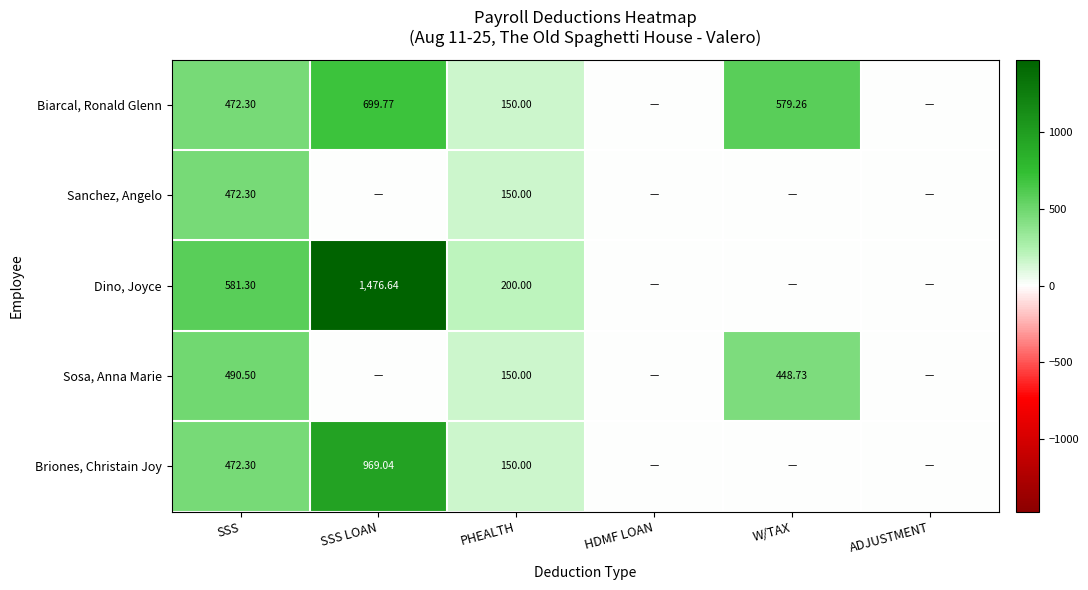

The value of Briones, Christain Joy at HDMF LOAN is 446.6. True or false?

False